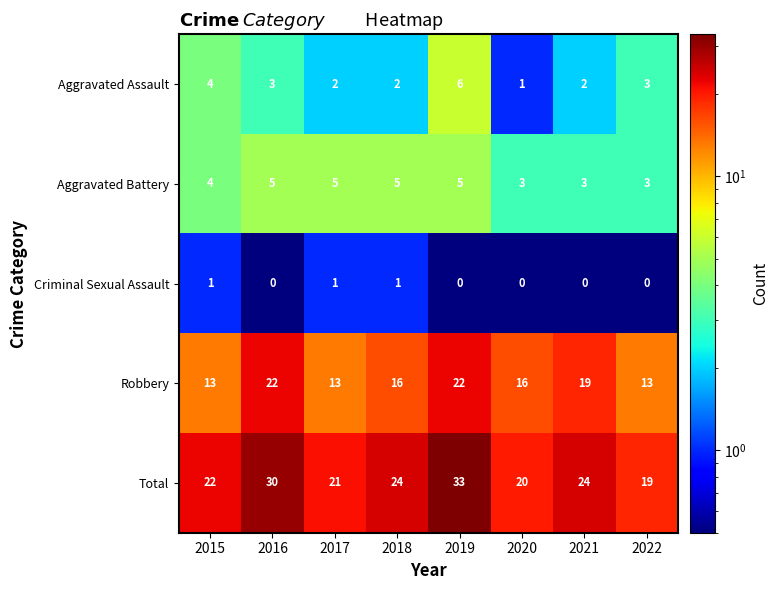

True or false: Robbery has a value of 22 at 2019.

True